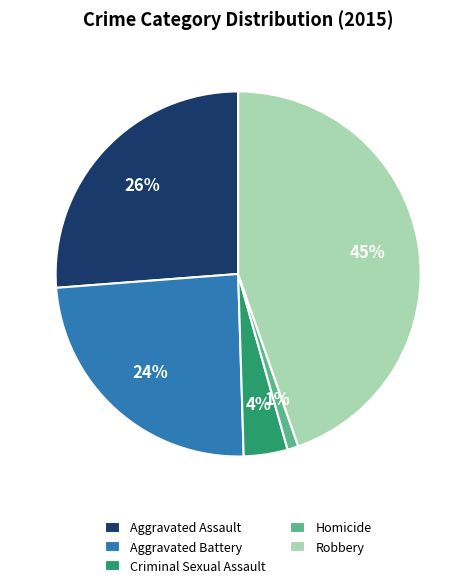

Count the number of slices in the pie.

5